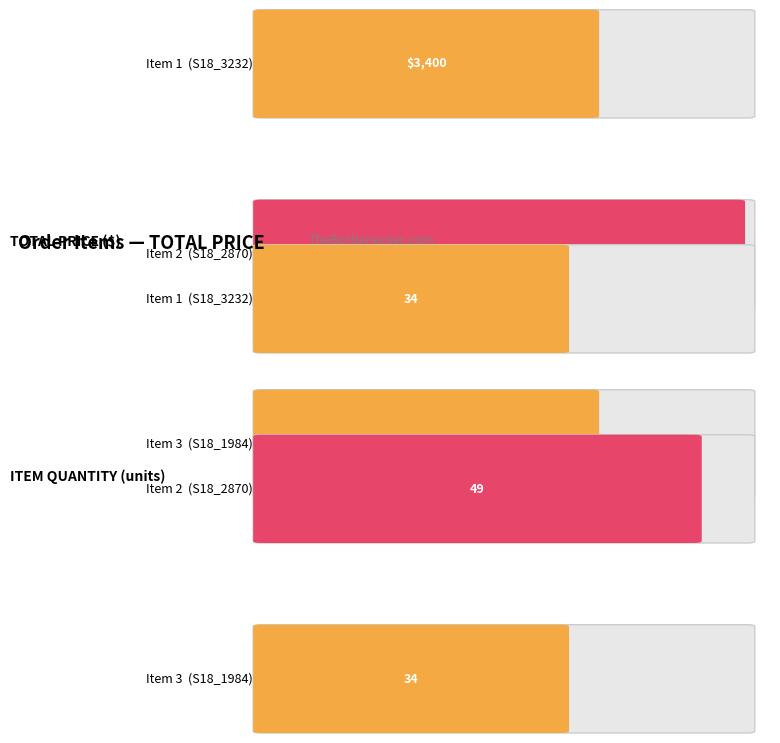

True or false: ITEM QUANTITY has a value of 34 at 1.

True